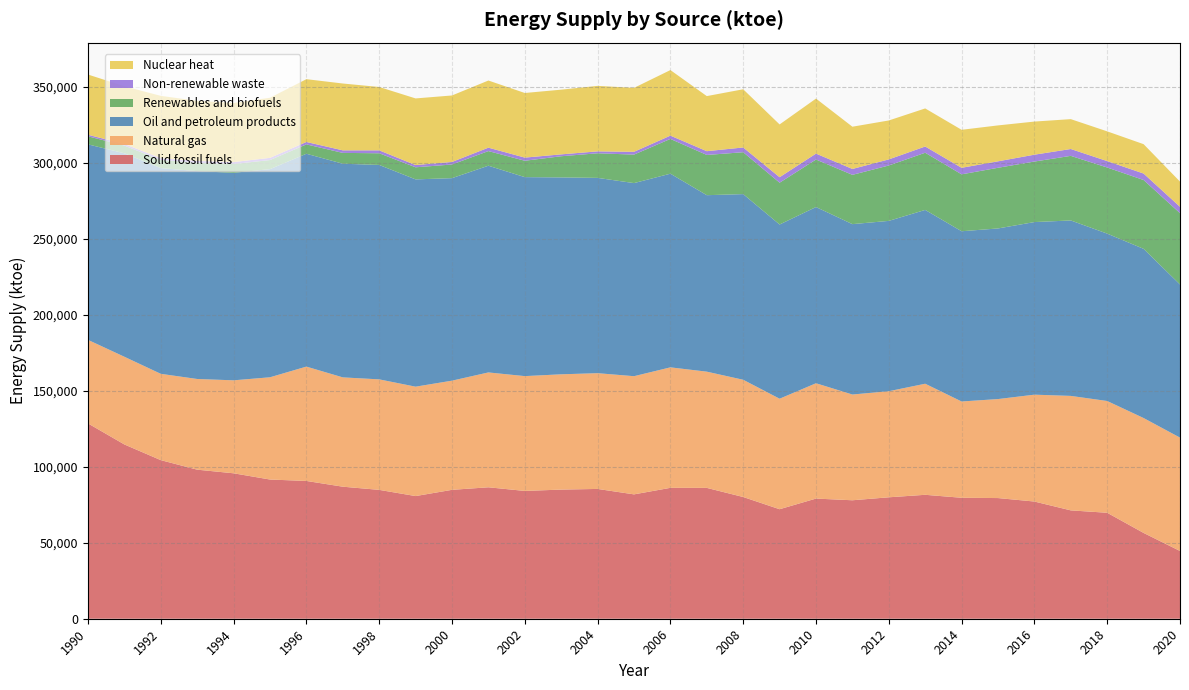

Reading right to left, transcribe all the data shown in this chart.

Solid fossil fuels: 2020=44595.7	2019=56465.0	2018=69738.6	2017=71308.5	2016=77130.8	2015=79414.7	2014=79604.8	2013=81561.1	2012=79918.6	2011=77965.9	2010=79075.7	2009=72071.6	2008=80108.0	2007=86109.1	2006=86145.7	2005=81841.5	2004=85422.3	2003=84990.0	2002=84104.6	2001=86504.7	2000=84827.9	1999=80726.5	1998=84807.1	1997=86895.2	1996=90674.7	1995=91611.4	1994=95718.3	1993=98096.6	1992=104375.3	1991=114687.4	1990=128537.8
Natural gas: 2020=74599.9	2019=75620.4	2018=73552.2	2017=75341.9	2016=70329.9	2015=65154.1	2014=63374.1	2013=73101.7	2012=69819.0	2011=69595.7	2010=75904.4	2009=72731.1	2008=77161.9	2007=76495.0	2006=79295.9	2005=77781.8	2004=76185.4	2003=75875.2	2002=75570.7	2001=75590.9	2000=71853.2	1999=71995.8	1998=72728.7	1997=71948.3	1996=75261.6	1995=67297.5	1994=61188.8	1993=59687.5	1992=56800.2	1991=57724.2	1990=54980.2
Oil and petroleum products: 2020=100784.5	2019=111341.8	2018=110161.7	2017=115461.2	2016=113590.3	2015=112284.2	2014=112031.9	2013=114384.9	2012=112094.0	2011=112131.7	2010=115961.2	2009=114639.6	2008=122182.4	2007=116140.8	2006=127451.5	2005=127076.6	2004=128524.0	2003=129572.8	2002=130951.0	2001=136043.4	2000=133275.6	1999=136417.1	1998=141112.9	1997=140614.0	1996=140076.0	1995=136988.4	1994=136559.5	1993=136802.3	1992=135404.8	1991=133905.2	1990=128678.6
Renewables and biofuels: 2020=46937.7	2019=45314.5	2018=43509.2	2017=42513.9	2016=39834.0	2015=39929.1	2014=37454.5	2013=37632.1	2012=36452.9	2011=32438.4	2010=31267.6	2009=27522.9	2008=27567.4	2007=26482.8	2006=22887.1	2005=18757.0	2004=16190.6	2003=13938.2	2002=10782.7	2001=9636.4	2000=8983.3	1999=7964.1	1998=7684.8	1997=7122.2	1996=6164.5	1995=5976.8	1994=5778.0	1993=5479.0	1992=5365.8	1991=5069.5	1990=5313.4
Non-renewable waste: 2020=4189.2	2019=4248.1	2018=4217.6	2017=4514.0	2016=4513.5	2015=4251.9	2014=4302.2	2013=4107.4	2012=4016.4	2011=3873.9	2010=3906.2	2009=3609.5	2008=3125.0	2007=2478.3	2006=2159.7	2005=1844.8	2004=1266.5	2003=1232.2	2002=2070.8	2001=2246.6	2000=1681.3	1999=1469.3	1998=1924.4	1997=1677.6	1996=1591.0	1995=1436.6	1994=1278.2	1993=1217.3	1992=1157.5	1991=1032.5	1990=999.5
Nuclear heat: 2020=16576.8	2019=19332.0	2018=19571.0	2017=19654.7	2016=21794.7	2015=23636.3	2014=25010.7	2013=25052.2	2012=25618.6	2011=27807.2	2010=36200.8	2009=34733.2	2008=38304.8	2007=36251.2	2006=43147.6	2005=42060.6	2004=43095.0	2003=42583.6	2002=42521.6	2001=44188.7	2000=43750.5	1999=43853.1	1998=41696.6	1997=43988.1	1996=41325.0	1995=39555.6	1994=38922.7	1993=39582.2	1992=41010.2	1991=38003.5	1990=39636.3